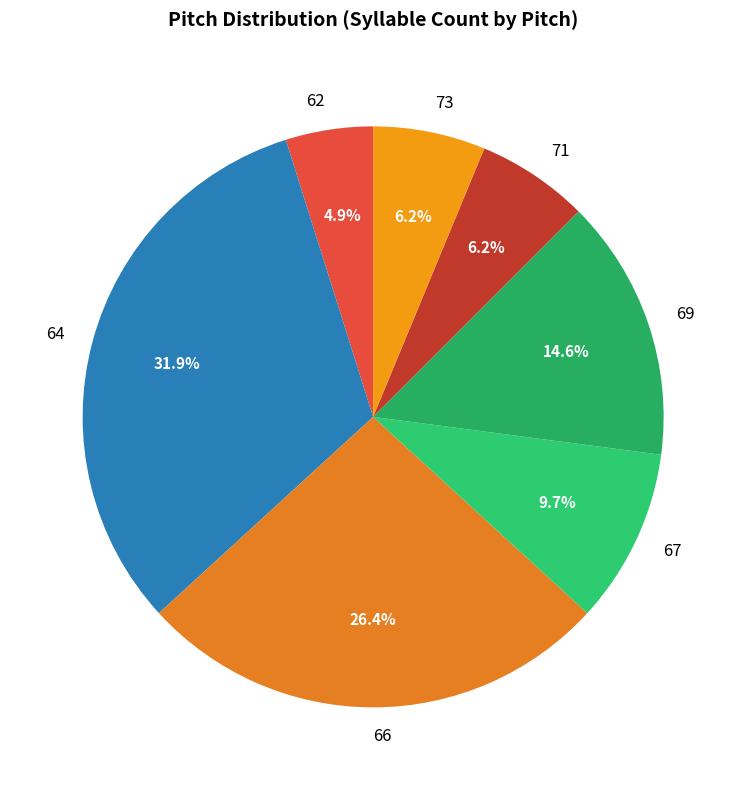

Approximately how many times larger is the value at 71 compared to 66?

0.2